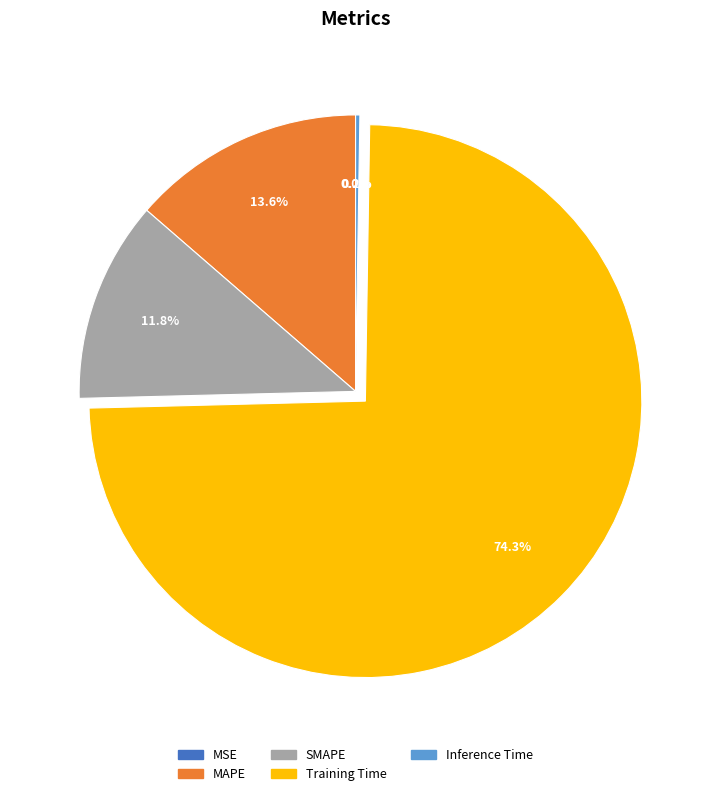

Which slice is the largest?

Training Time